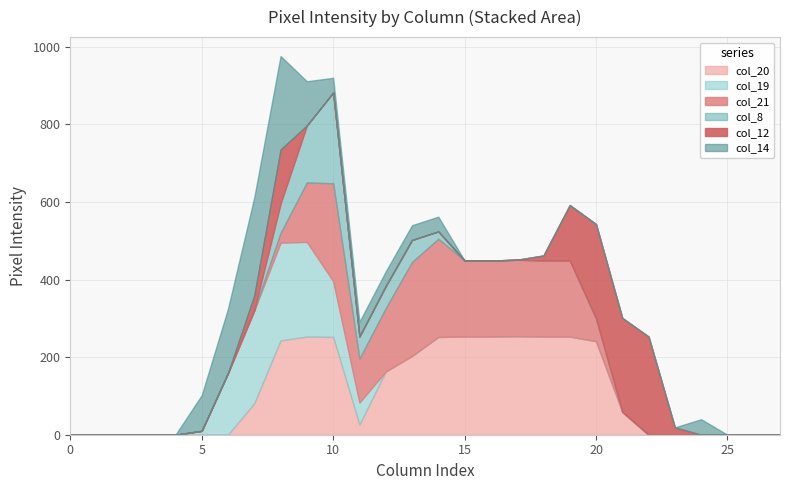

Reading right to left, transcribe all the data shown in this chart.

col_20: 27=0	26=0	25=0	24=0	23=0	22=0	21=59	20=241	19=253	18=253	17=254	16=253	15=253	14=252	13=203	12=163	11=26	10=252	9=253	8=243	7=81	6=0	5=0	4=0	3=0	2=0	1=0	0=0
col_19: 27=0	26=0	25=0	24=0	23=0	22=0	21=0	20=0	19=0	18=0	17=0	16=0	15=0	14=0	13=0	12=0	11=57	10=144	9=244	8=252	7=240	6=159	5=10	4=0	3=0	2=0	1=0	0=0
col_21: 27=0	26=0	25=0	24=0	23=0	22=0	21=0	20=59	19=196	18=196	17=197	16=196	15=196	14=253	13=242	12=163	11=113	10=252	9=153	8=25	7=0	6=0	5=0	4=0	3=0	2=0	1=0	0=0
col_8: 27=0	26=0	25=0	24=0	23=0	22=0	21=0	20=0	19=0	18=0	17=0	16=0	15=0	14=19	13=57	12=57	11=57	10=234	9=147	8=76	7=0	6=0	5=0	4=0	3=0	2=0	1=0	0=0
col_12: 27=0	26=0	25=0	24=0	23=19	22=253	21=242	20=243	19=143	18=13	17=0	16=0	15=0	14=0	13=0	12=0	11=0	10=0	9=0	8=139	7=38	6=0	5=0	4=0	3=0	2=0	1=0	0=0
col_14: 27=0	26=0	25=0	24=40	23=0	22=0	21=0	20=0	19=0	18=0	17=0	16=0	15=0	14=38	13=38	12=38	11=38	10=38	9=114	8=241	7=253	6=166	5=92	4=0	3=0	2=0	1=0	0=0